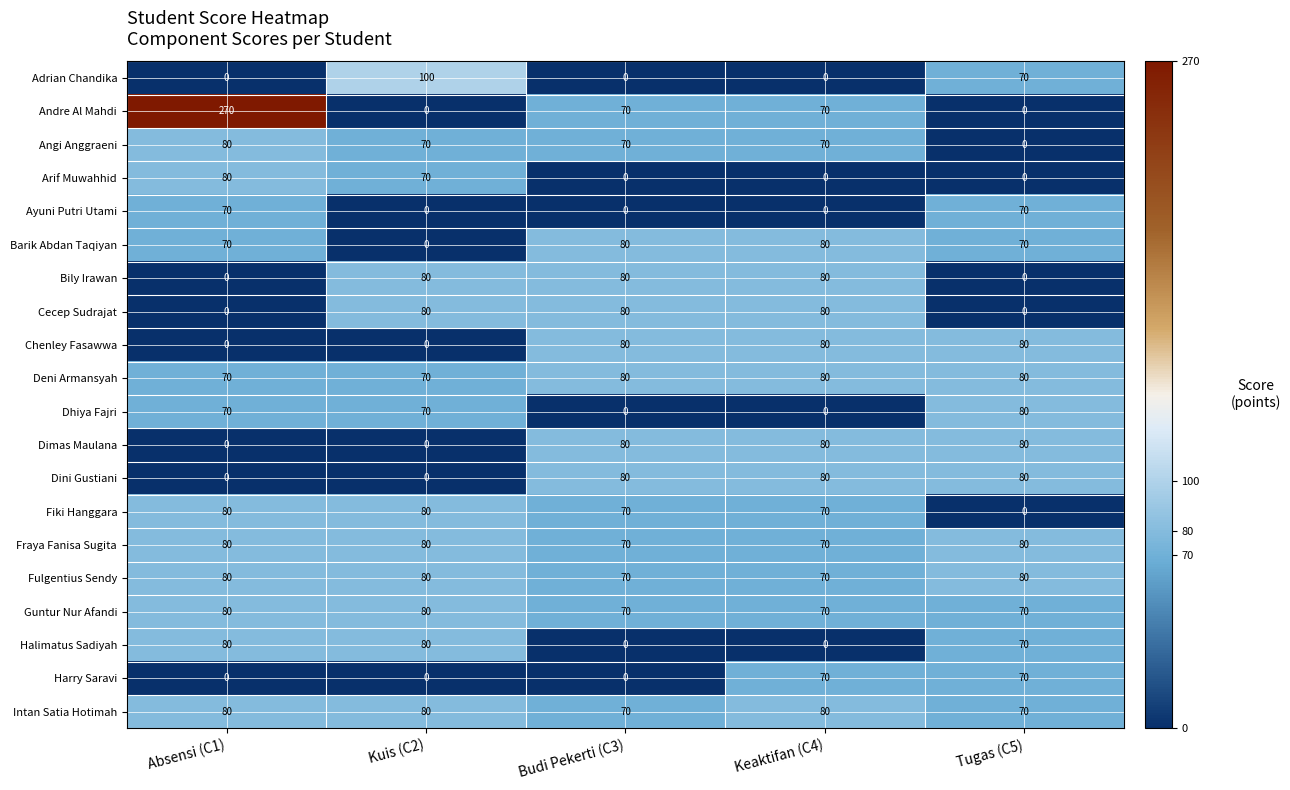

What is the highest value of the Dimas Maulana series?

80